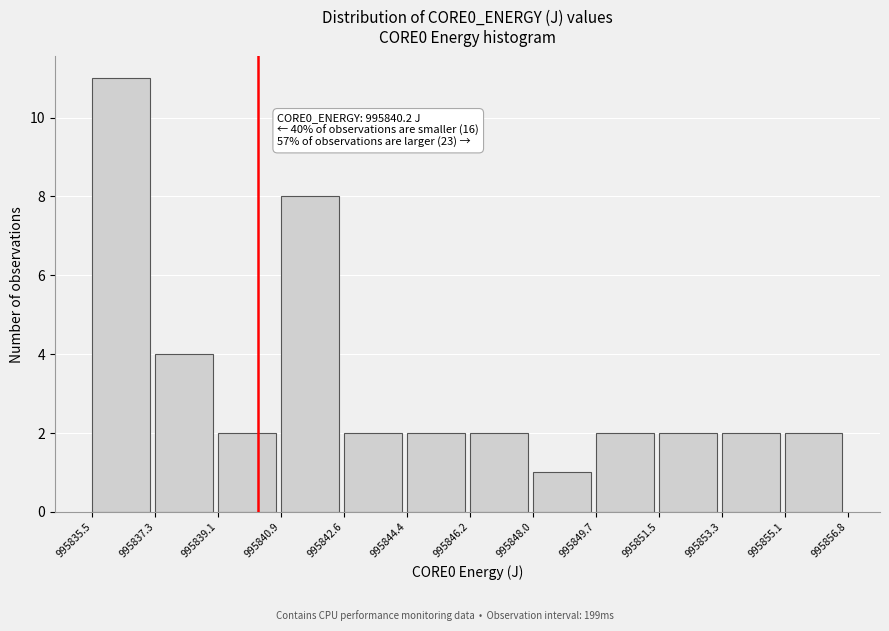

Which range on the x-axis has the tallest bar?

995835.5 to 995837.3